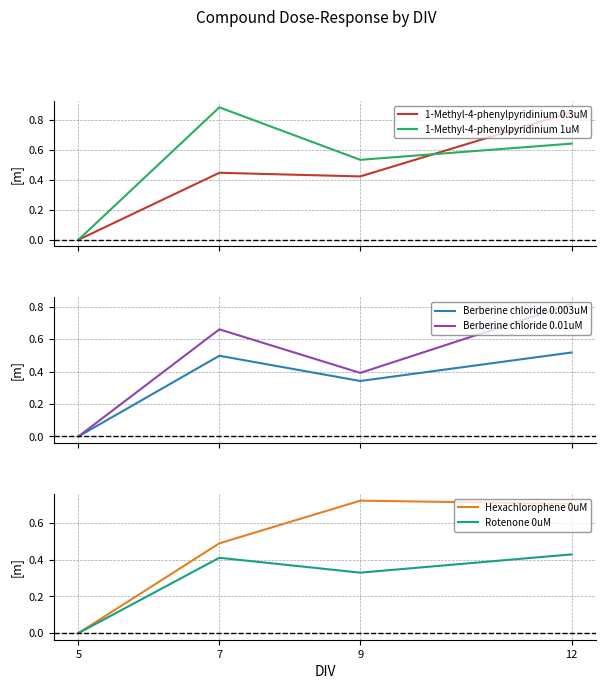

Which series has the widest spread of values?

1-Methyl-4-phenylpyridinium 1uM